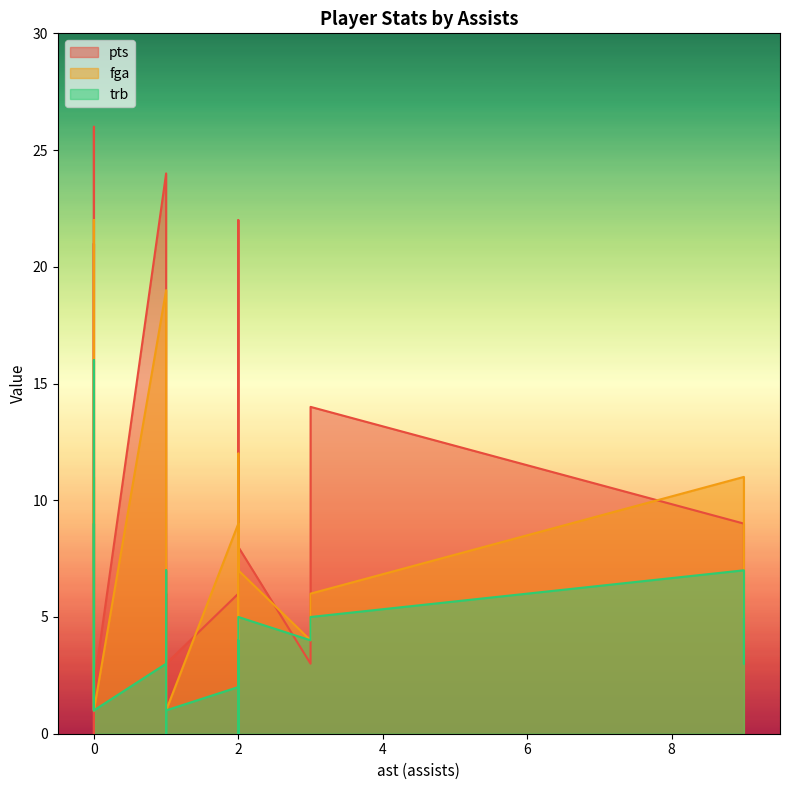

Reading left to right, what are all the values shown in this chart?

pts: 2	24	21	3	6	9	1	1	4	6	3	0	0	26	9	10	7	7	22	14	8	7	2	2	3
fga: 7	19	11	4	9	7	3	8	4	6	2	1	1	22	11	8	10	5	12	6	7	4	2	1	1
trb: 7	3	16	4	2	2	0	7	2	5	0	1	1	9	7	4	0	3	3	5	5	5	1	1	1